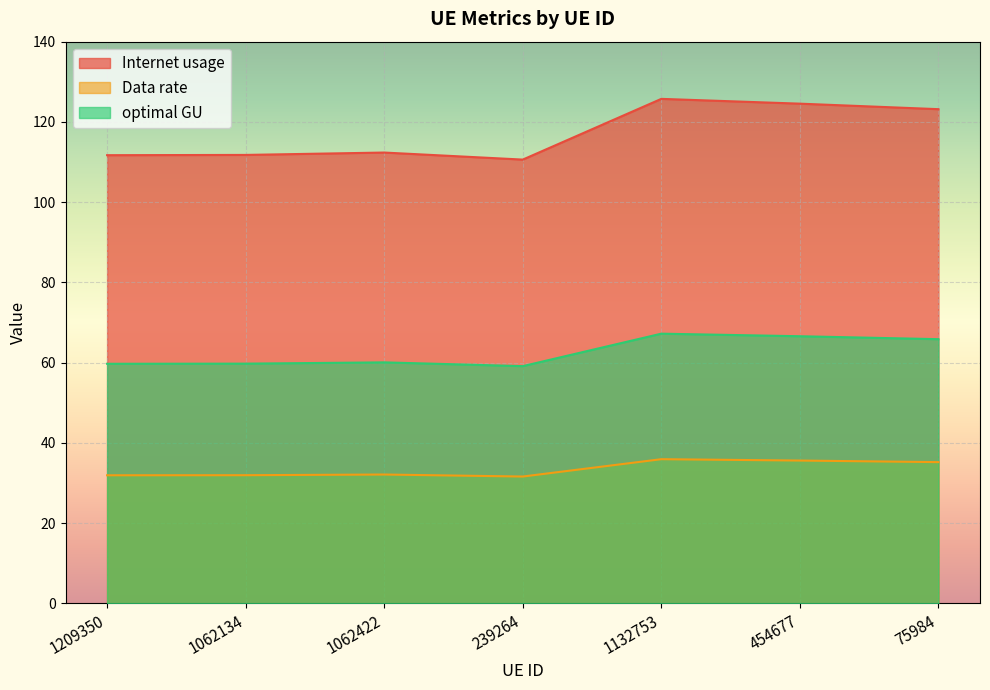

How many lines are shown in the chart?

3